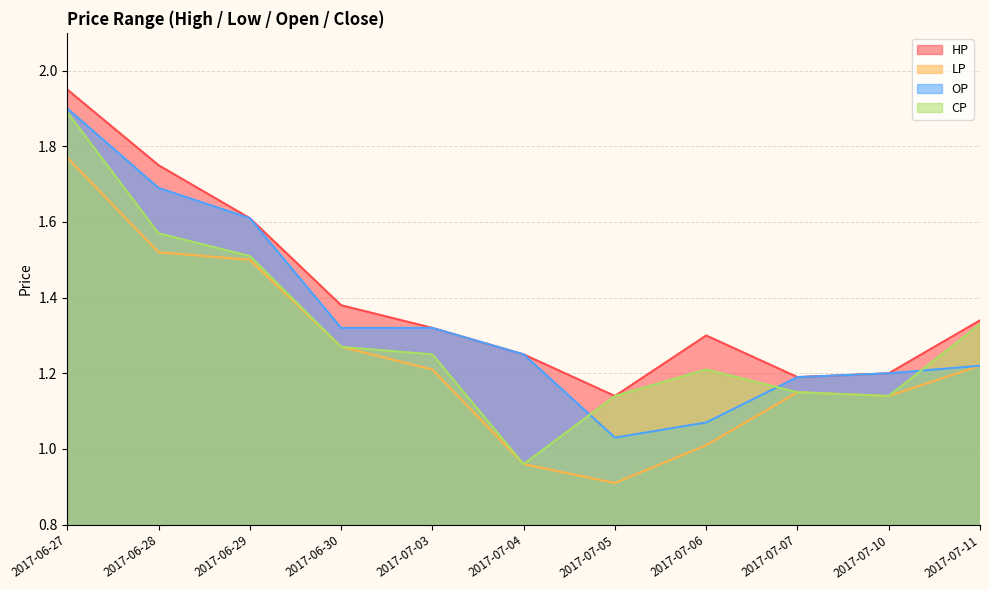

What is the difference between the highest and lowest values at 2017-07-03?

0.1